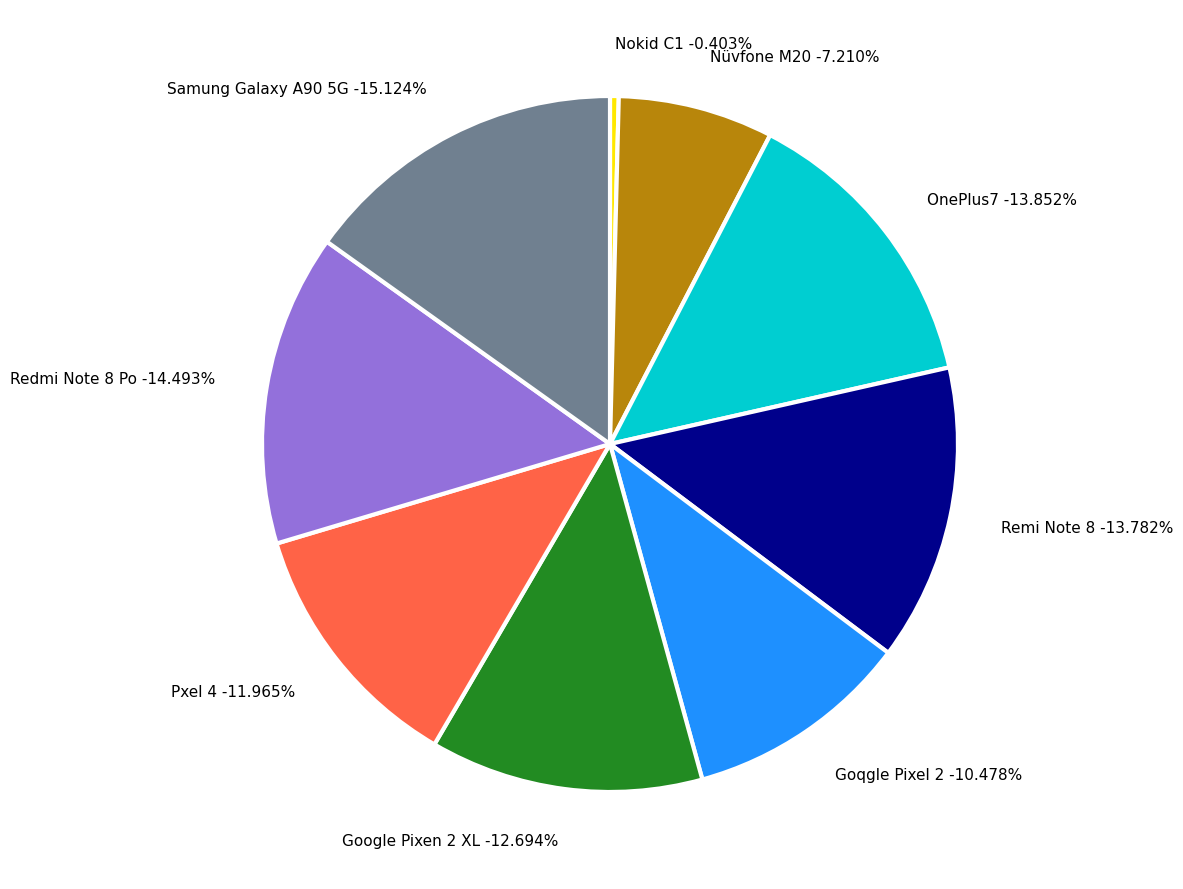

How many segments does this pie chart have?

9